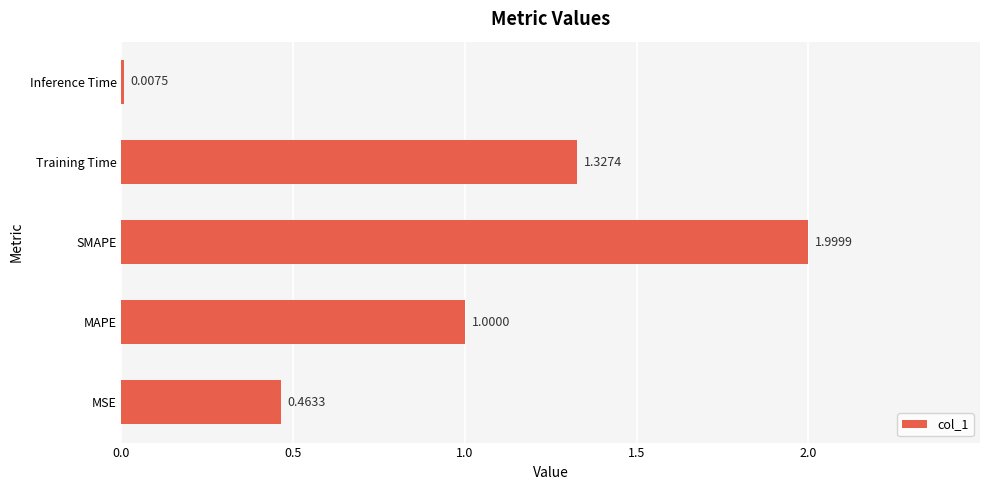

Where is the data nearest to the value 1?

MAPE